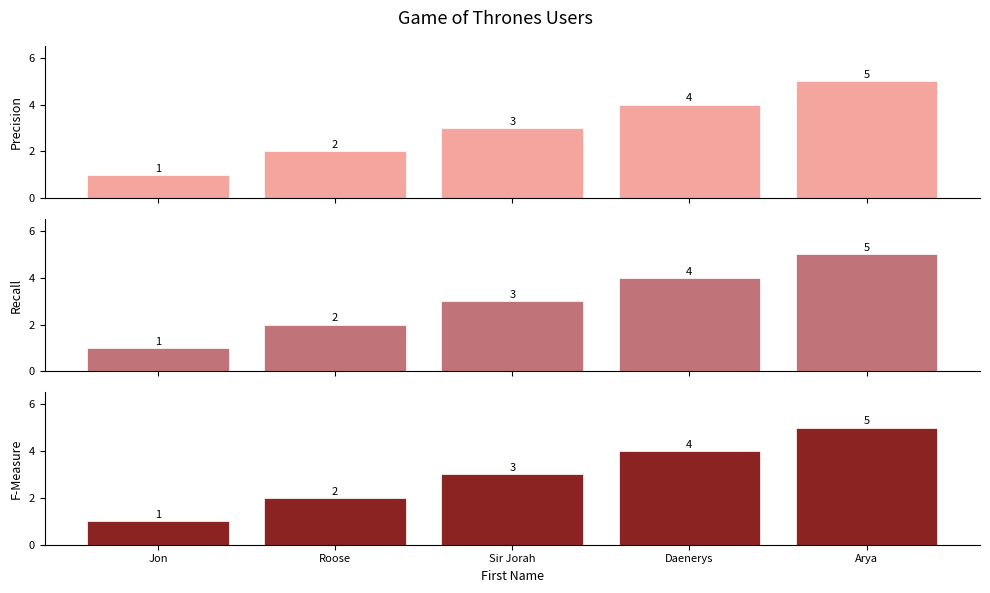

Reading left to right, extract all data points from this chart.

Precision: 1	2	3	4	5
Recall: 1	2	3	4	5
F-Measure: 1	2	3	4	5